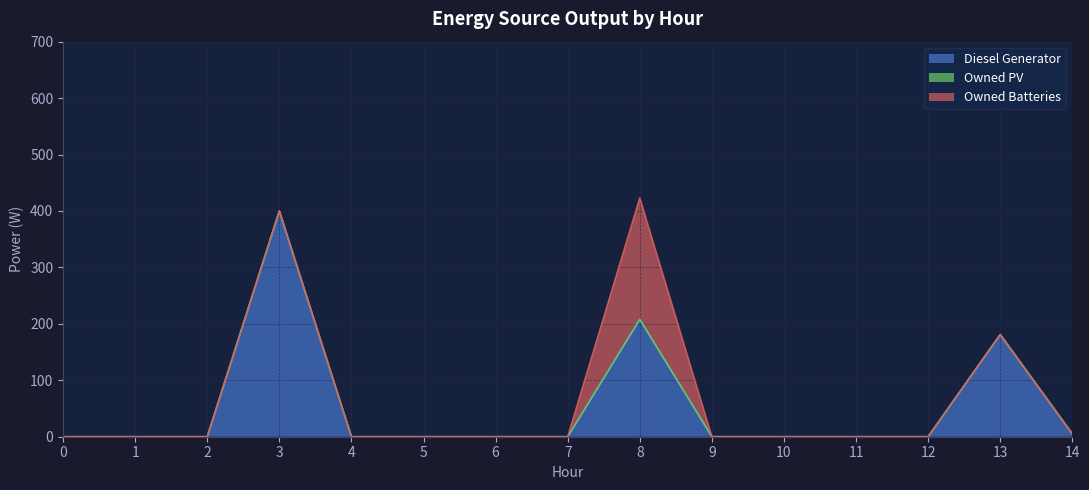

Reading left to right, transcribe all the data shown in this chart.

Diesel Generator: 0=0	1=0	2=0	3=400	4=0	5=0	6=0	7=0	8=208	9=0	10=0	11=0	12=0	13=181	14=5
Owned PV: 0=0	1=0	2=0	3=0	4=0	5=0	6=0	7=0	8=0	9=0	10=0	11=0	12=0	13=0	14=0
Owned Batteries: 0=0	1=0	2=0	3=0	4=0	5=0	6=0	7=0	8=215	9=0	10=0	11=0	12=0	13=0	14=0